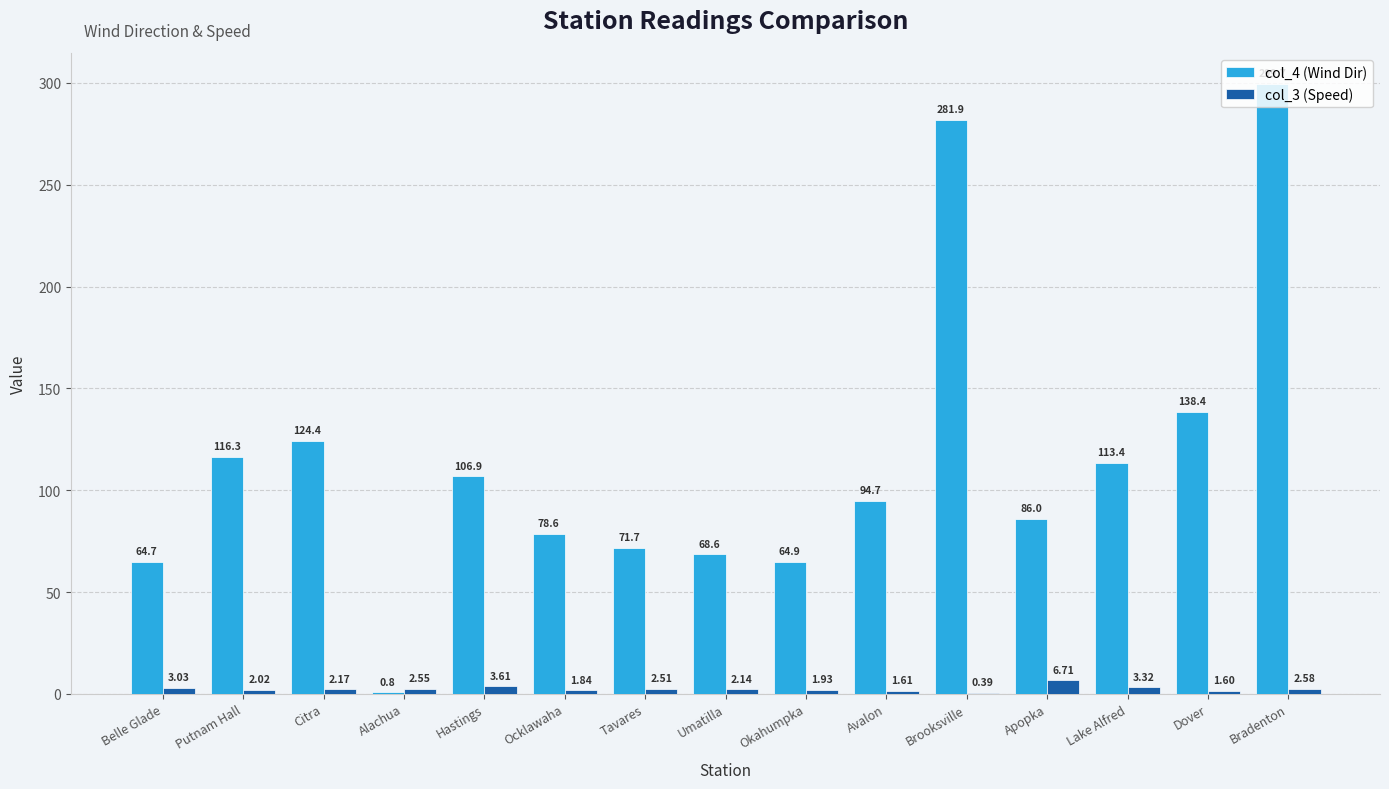

What is the sum of the col_3 (Speed) values at Umatilla and Lake Alfred?

5.5